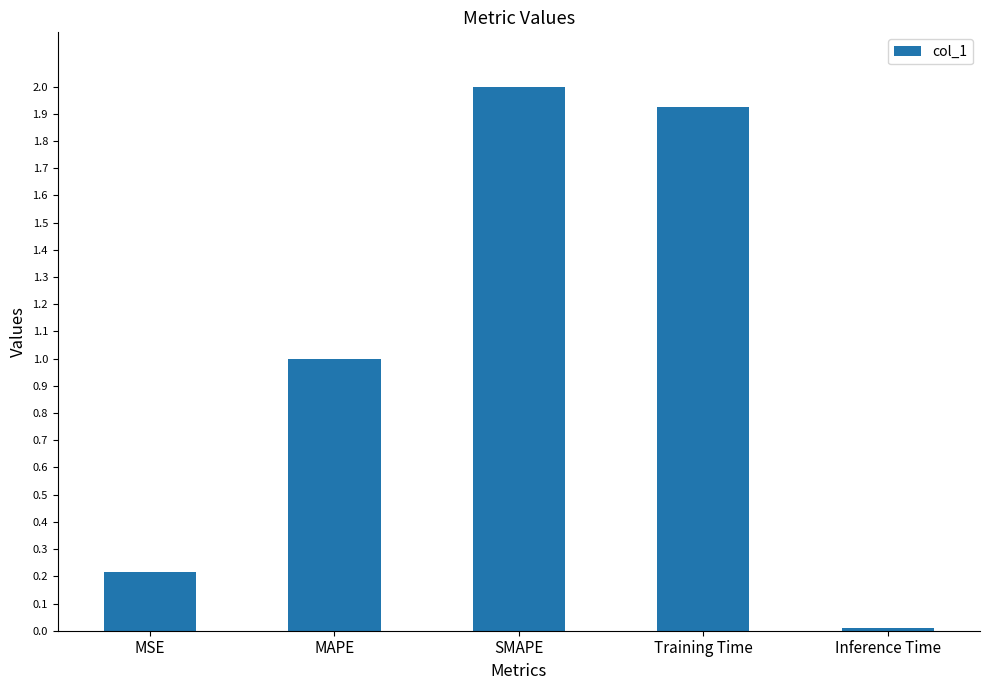

Which category has the highest value across all series?

SMAPE